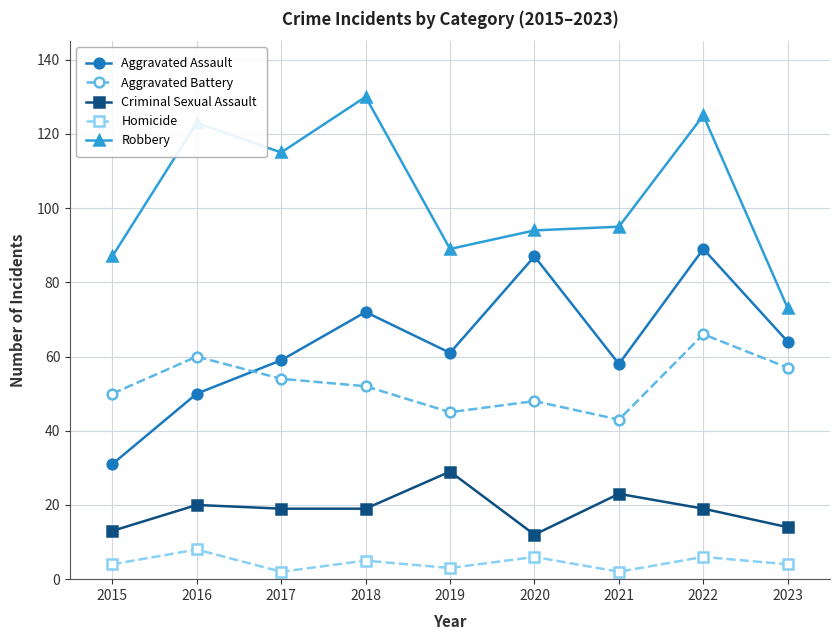

At which label does Aggravated Battery first exceed 52?

2016